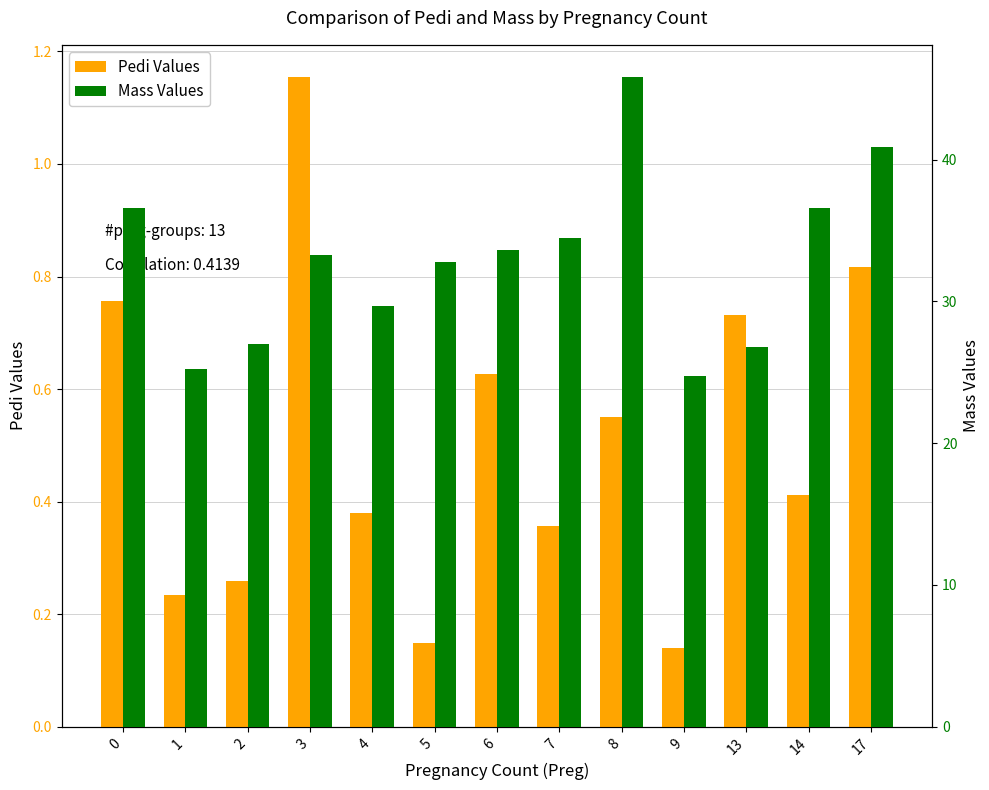

Count the number of categories in the chart.

13